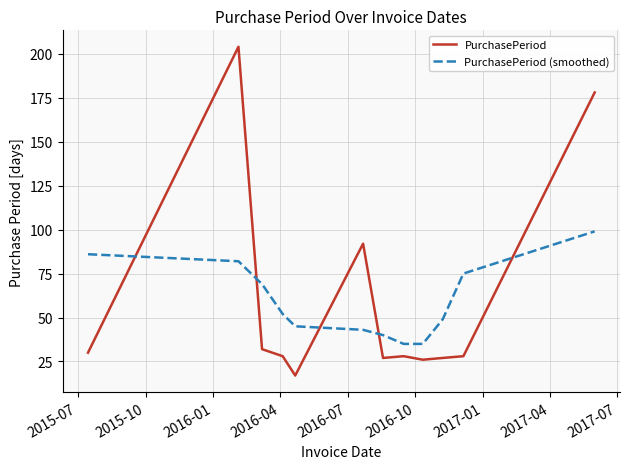

How many lines are shown in the chart?

2